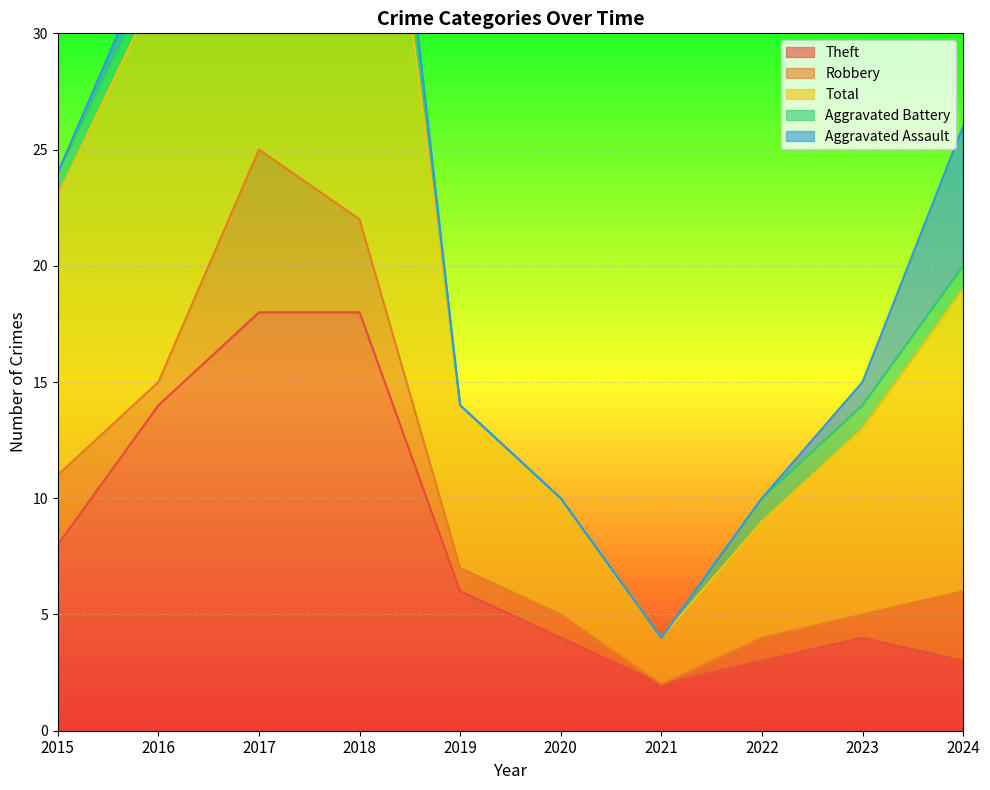

Which series has the largest total across all categories?

Total